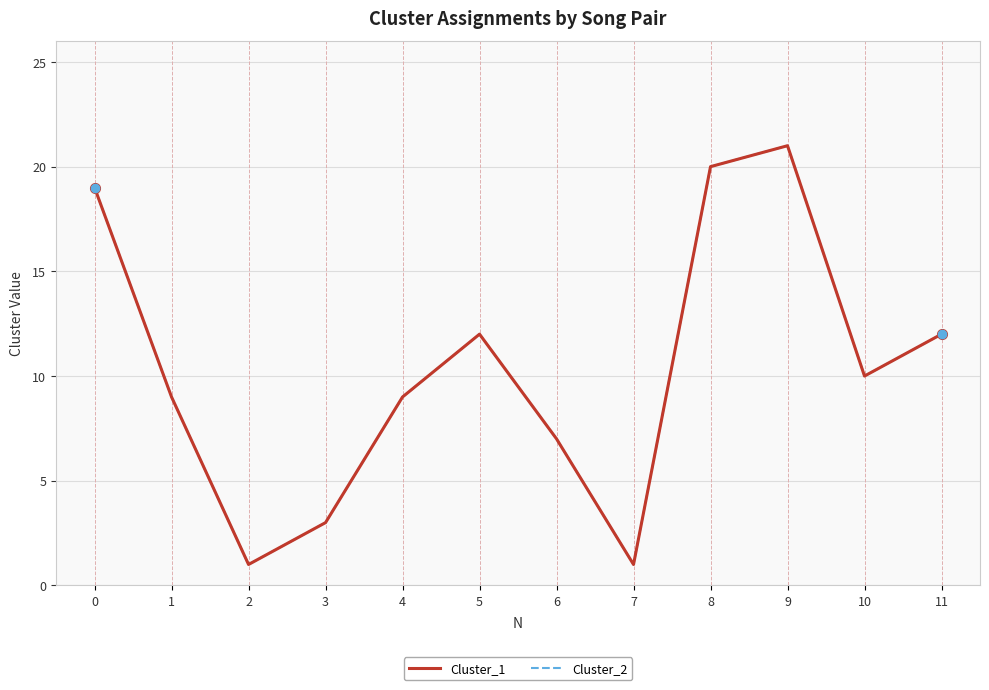

True or false: Cluster_2 and Cluster_1 cross at least once.

False